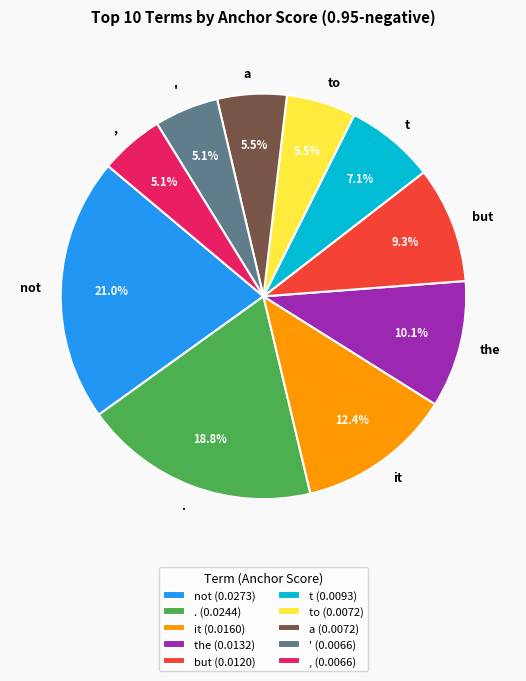

Is ' the majority of the pie?

No